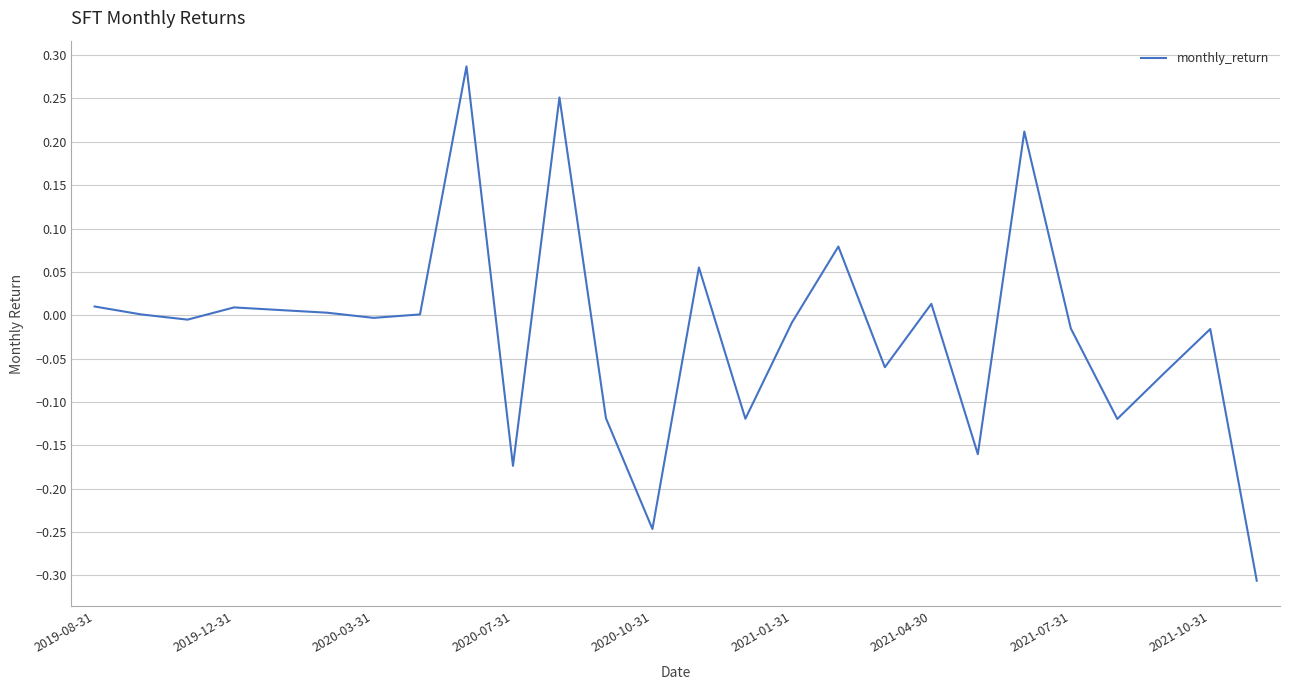

True or false: the data has more than 1 interior local peaks.

True